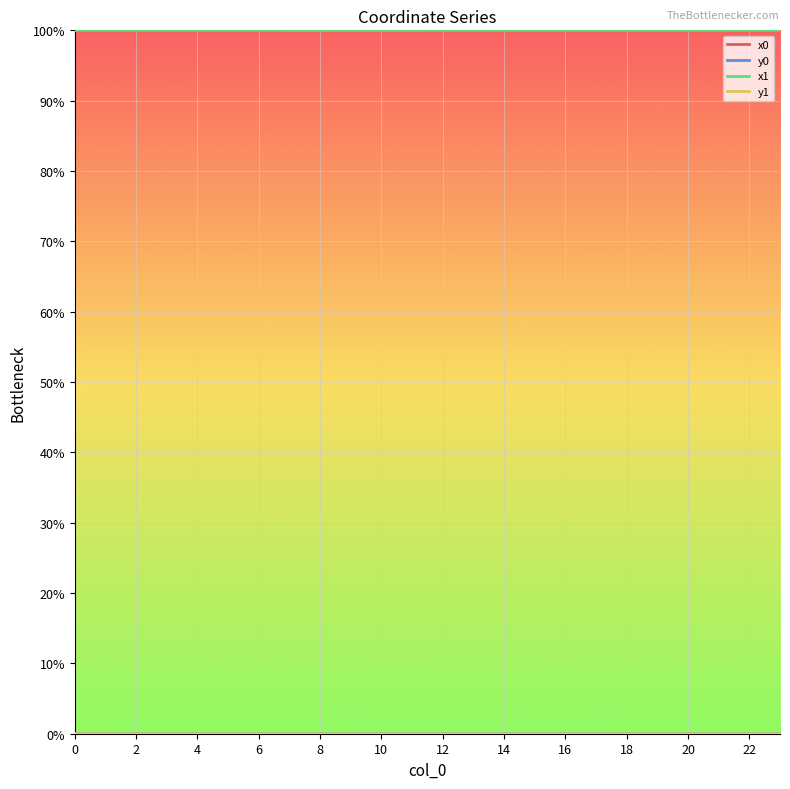

What is the lowest value of the x1 series?

100.0